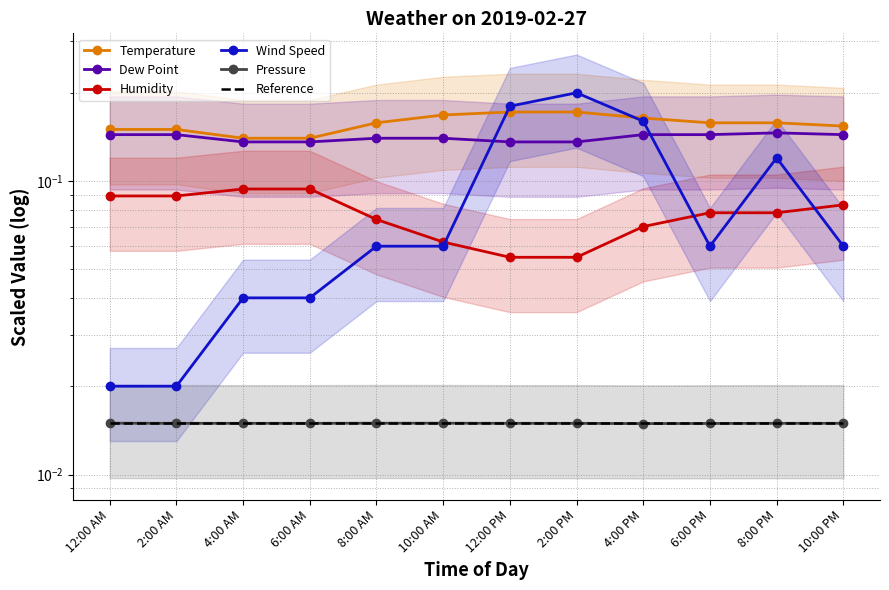

Is the value of Pressure at 6:00 AM greater than the value of Wind Speed at 2:00 PM?

No